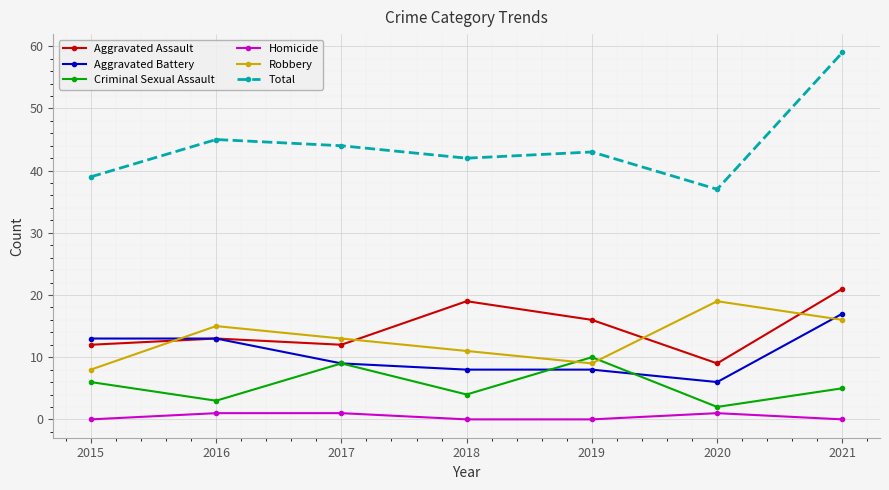

True or false: Homicide has more than 2 interior local peaks.

False